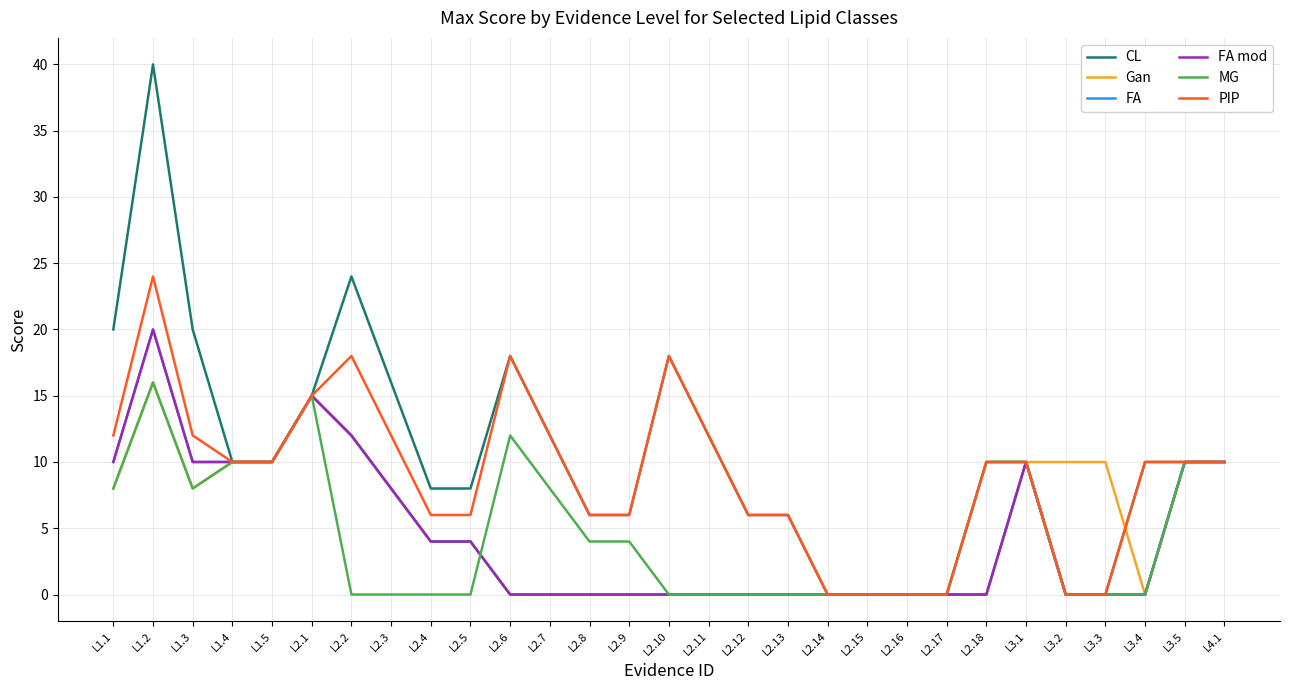

What is the sum of all MG values?

135